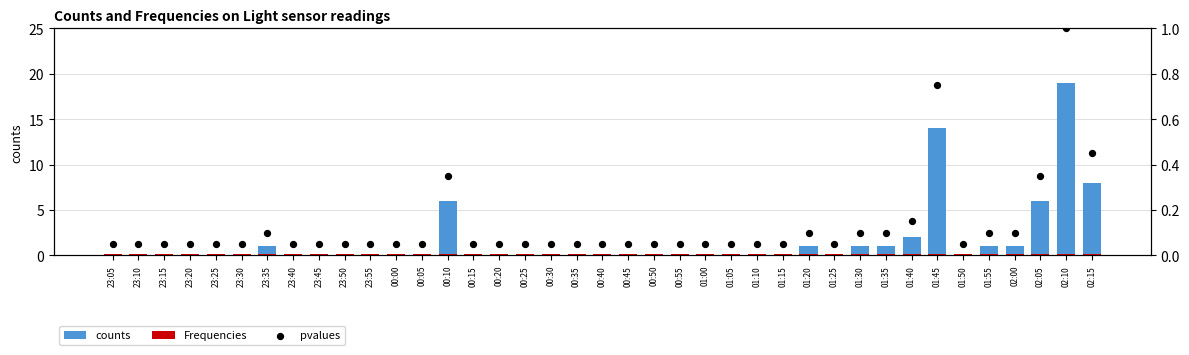

What are all the series names shown in the legend?

counts, Frequencies, pvalues